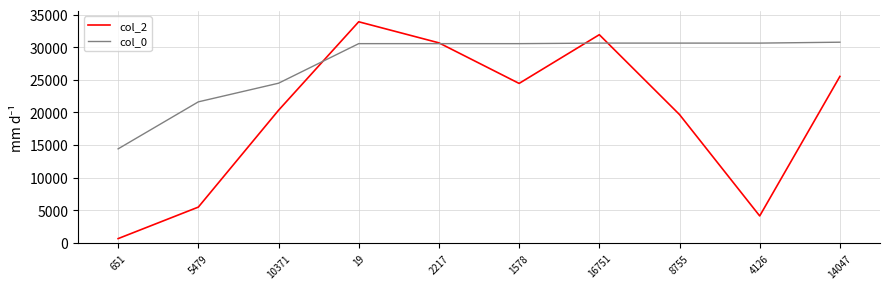

How many series are shown in this chart?

2